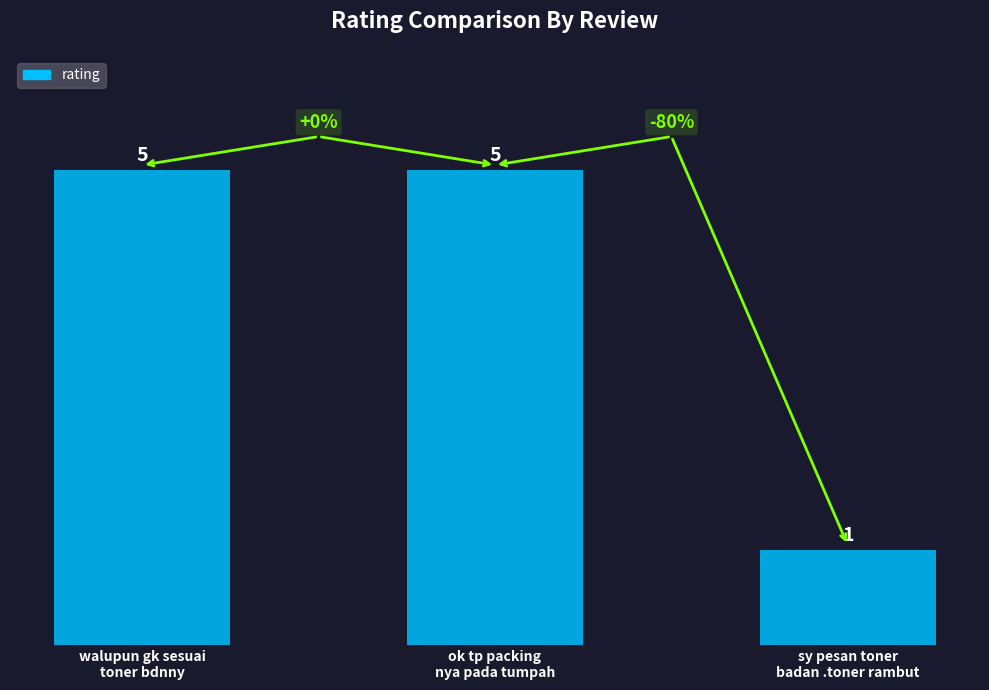

Count the values in the range 1 to 5.

3